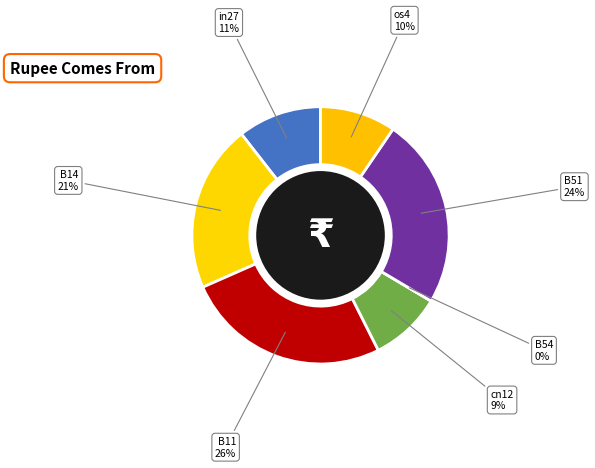

To the nearest percent, what portion does B51 represent?

24%